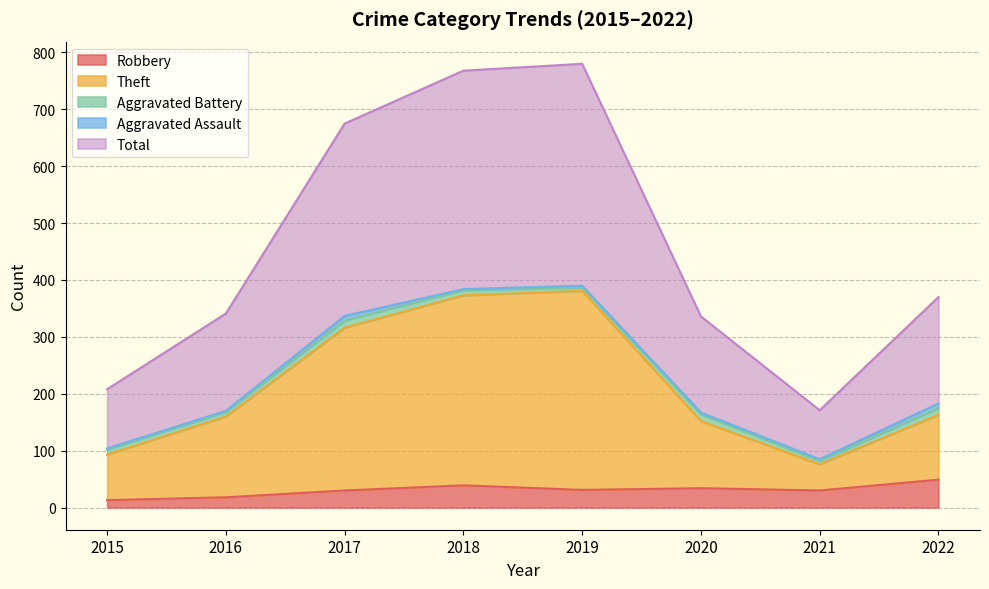

The Robbery series shows 30 at 2021. True or false?

True